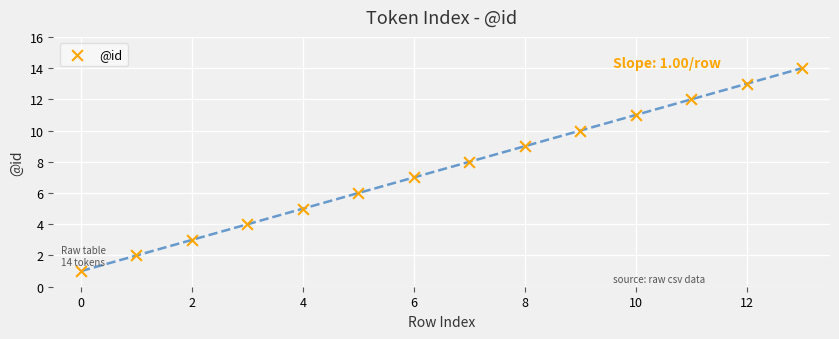

What is the range of Y values (max minus min)?

13